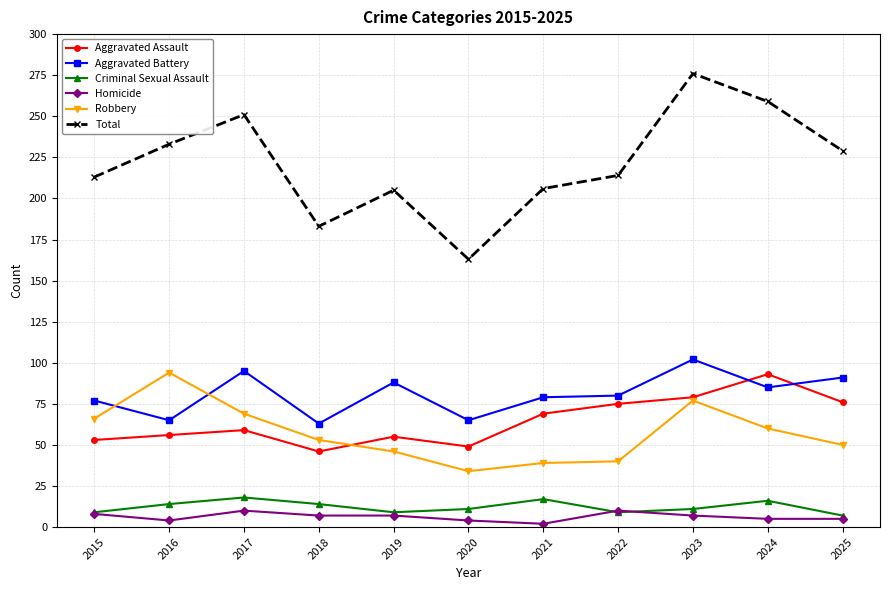

In Total, how many points are higher than both neighbors (excluding endpoints)?

3